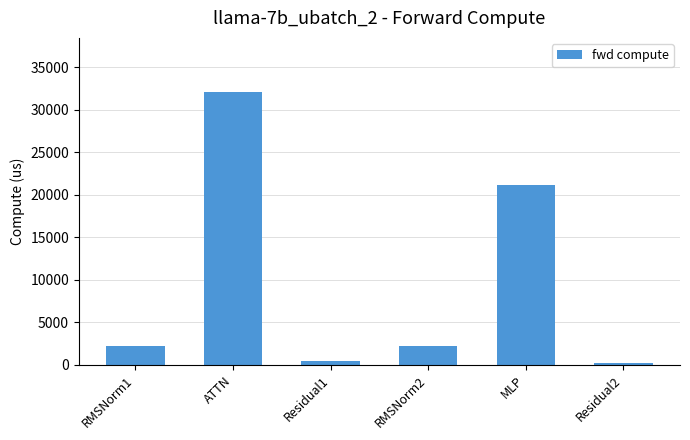

What is the difference between the maximum and second lowest values?

31556.9